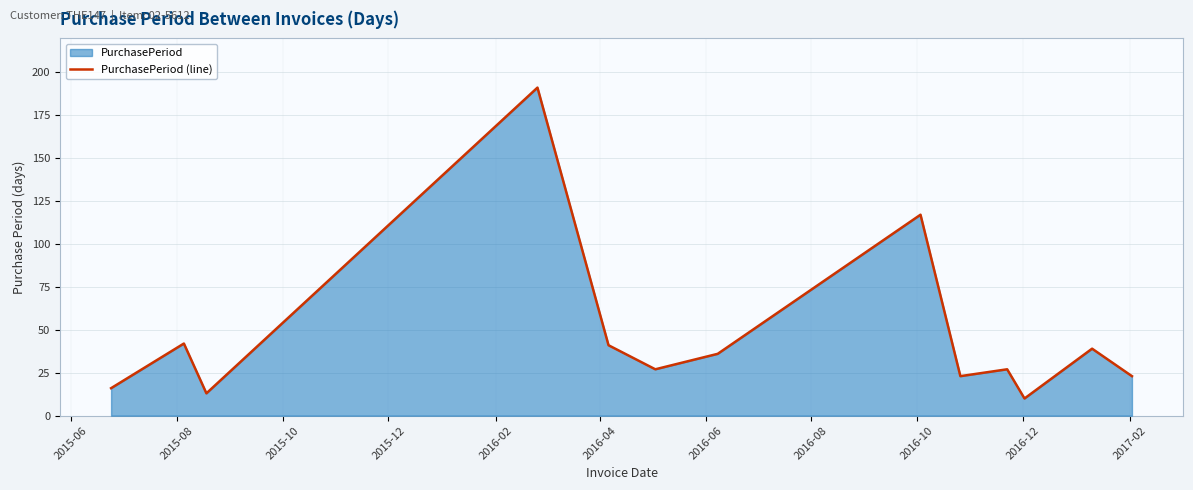

What is the difference between the maximum and minimum values?

181